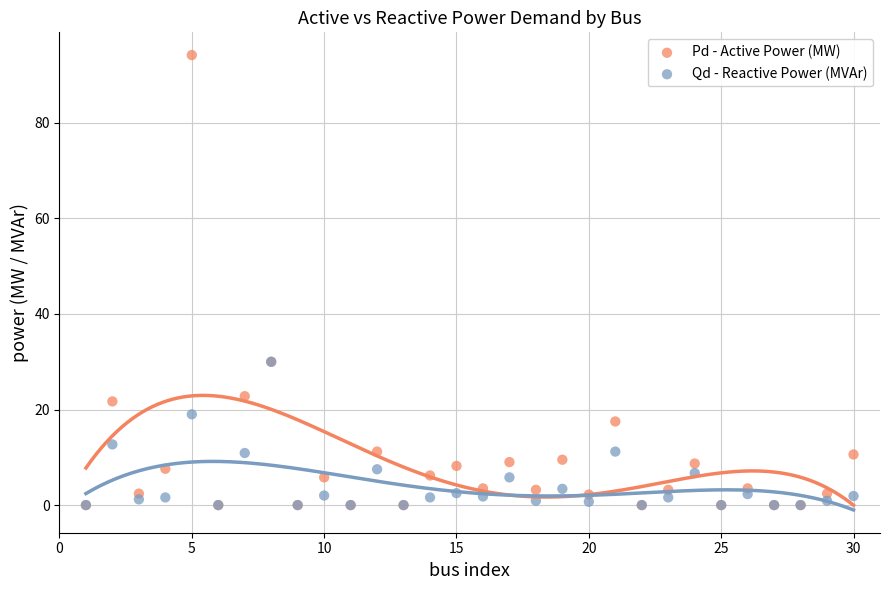

What are all the series names shown in the legend?

Pd - Active Power (MW), Qd - Reactive Power (MVAr)